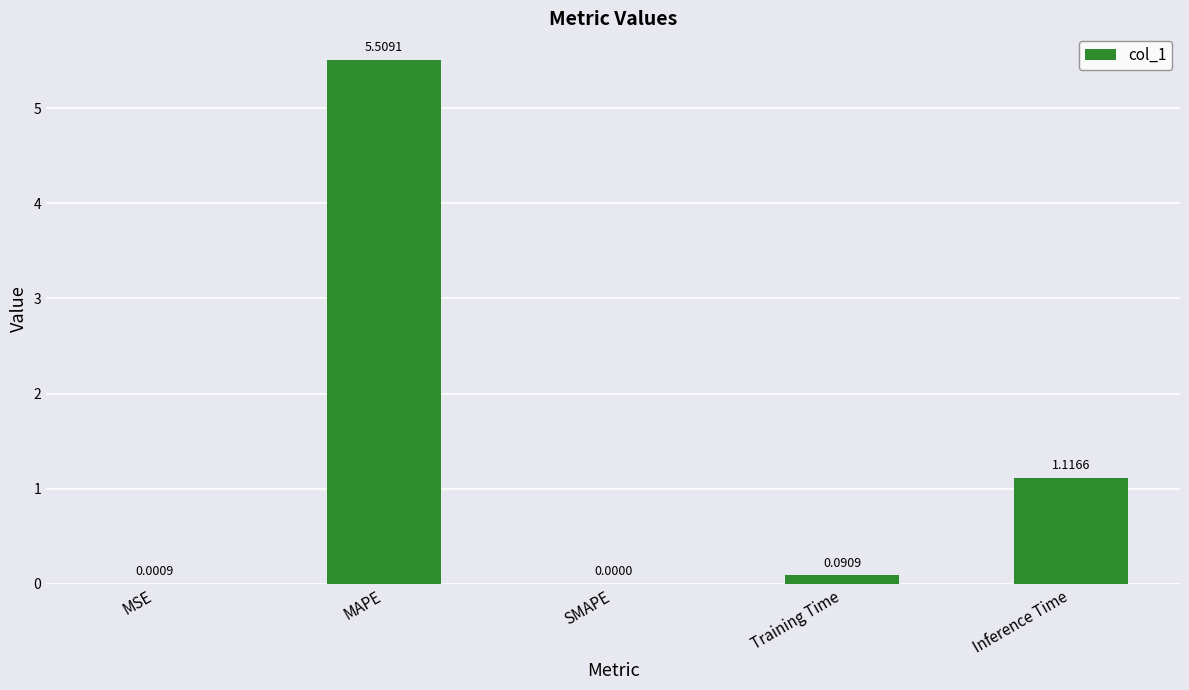

What is the sum of all values?

6.7